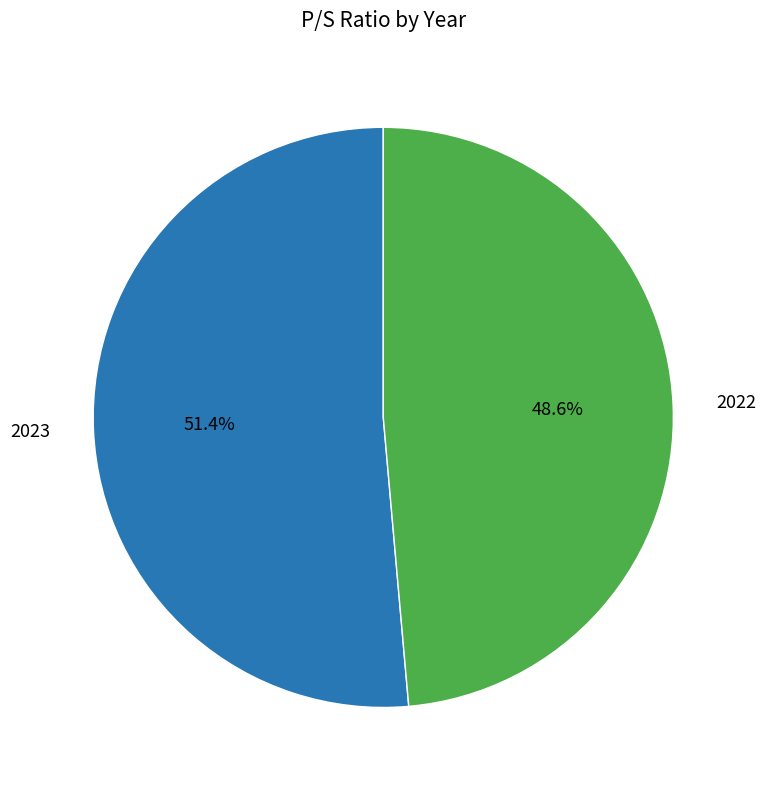

Is there a majority slice in this chart?

Yes